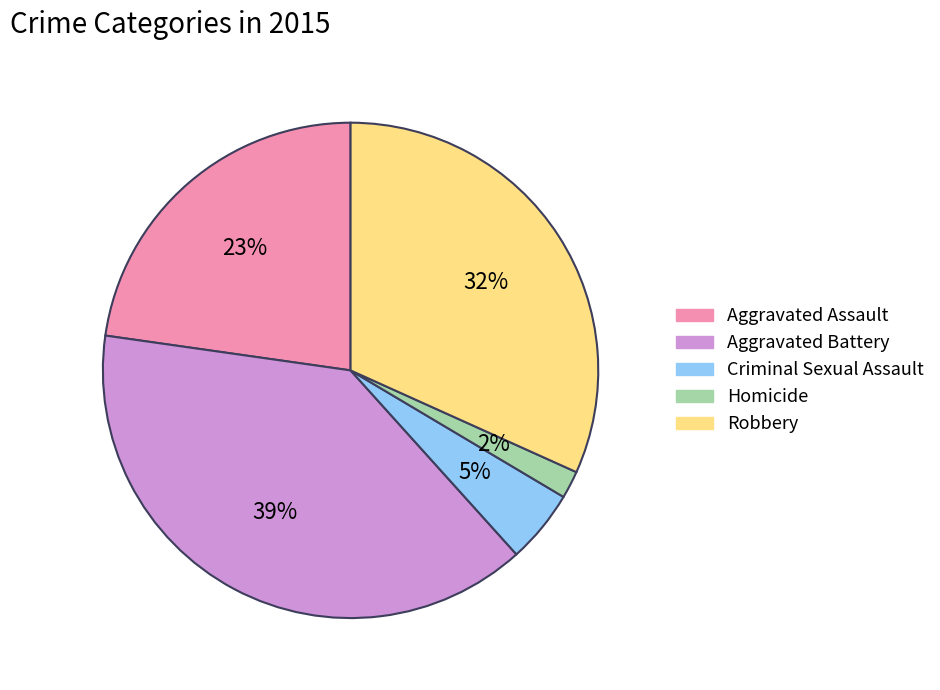

Is it true that Aggravated Battery is 54% of the pie?

False